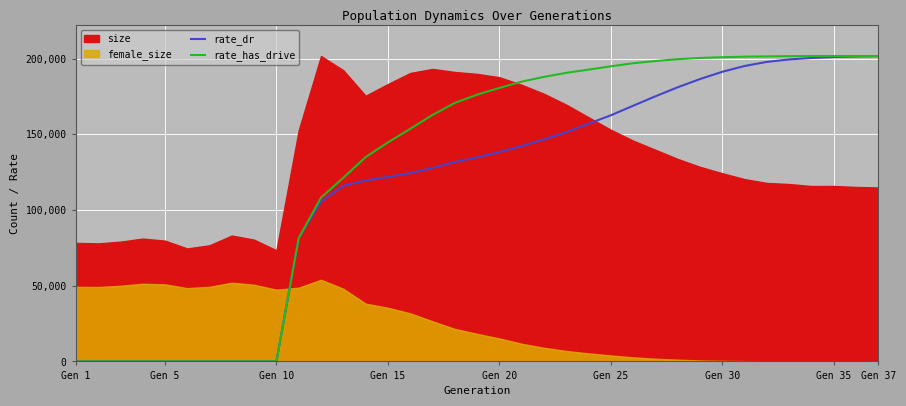

True or false: rate_dr has a value of 107068.1 at Gen 37.

False